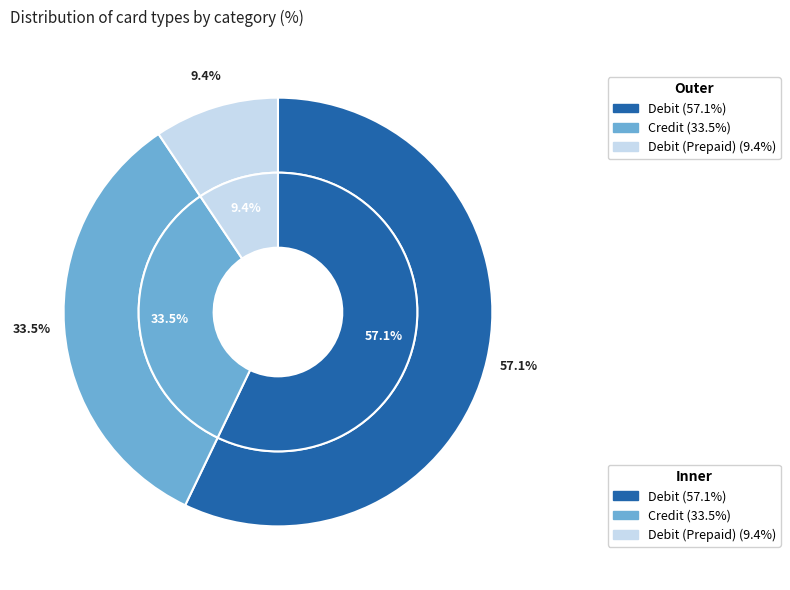

Count the number of slices in the pie.

3